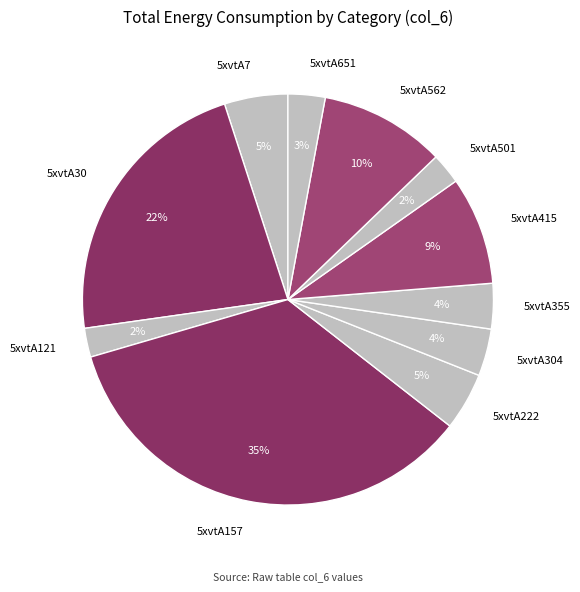

Is it true that 5xvtA415 is 1% of the pie?

False